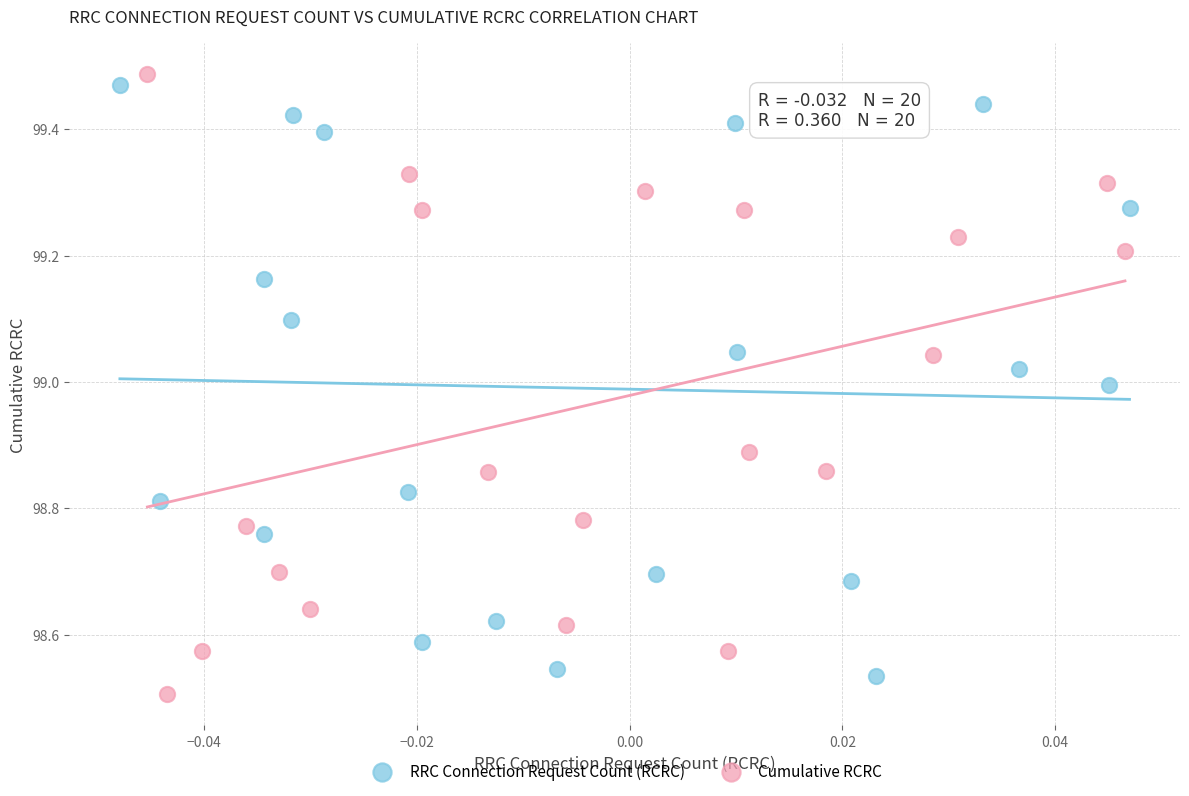

Which series has the largest Y range (max minus min)?

Cumulative RCRC